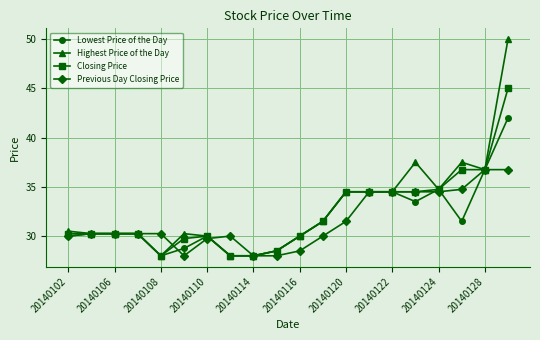

What is the lowest value of the Closing Price series?

28.0